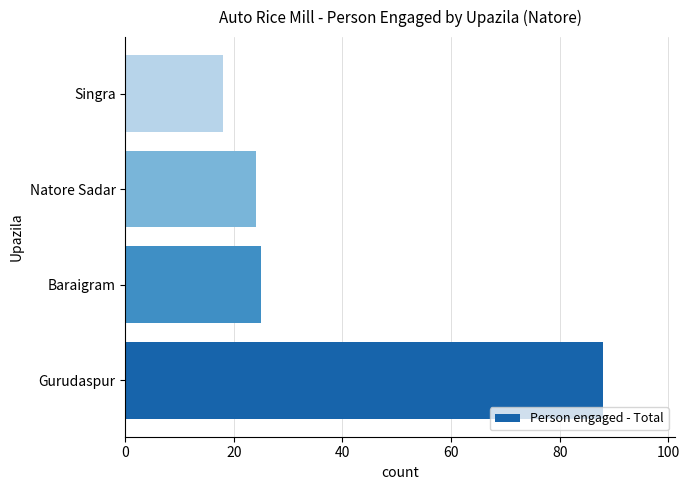

Which has a higher value, Gurudaspur or Singra?

Gurudaspur